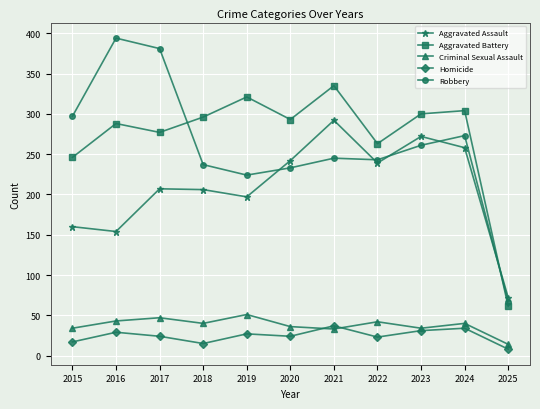

What are all the series names shown in the legend?

Aggravated Assault, Aggravated Battery, Criminal Sexual Assault, Homicide, Robbery